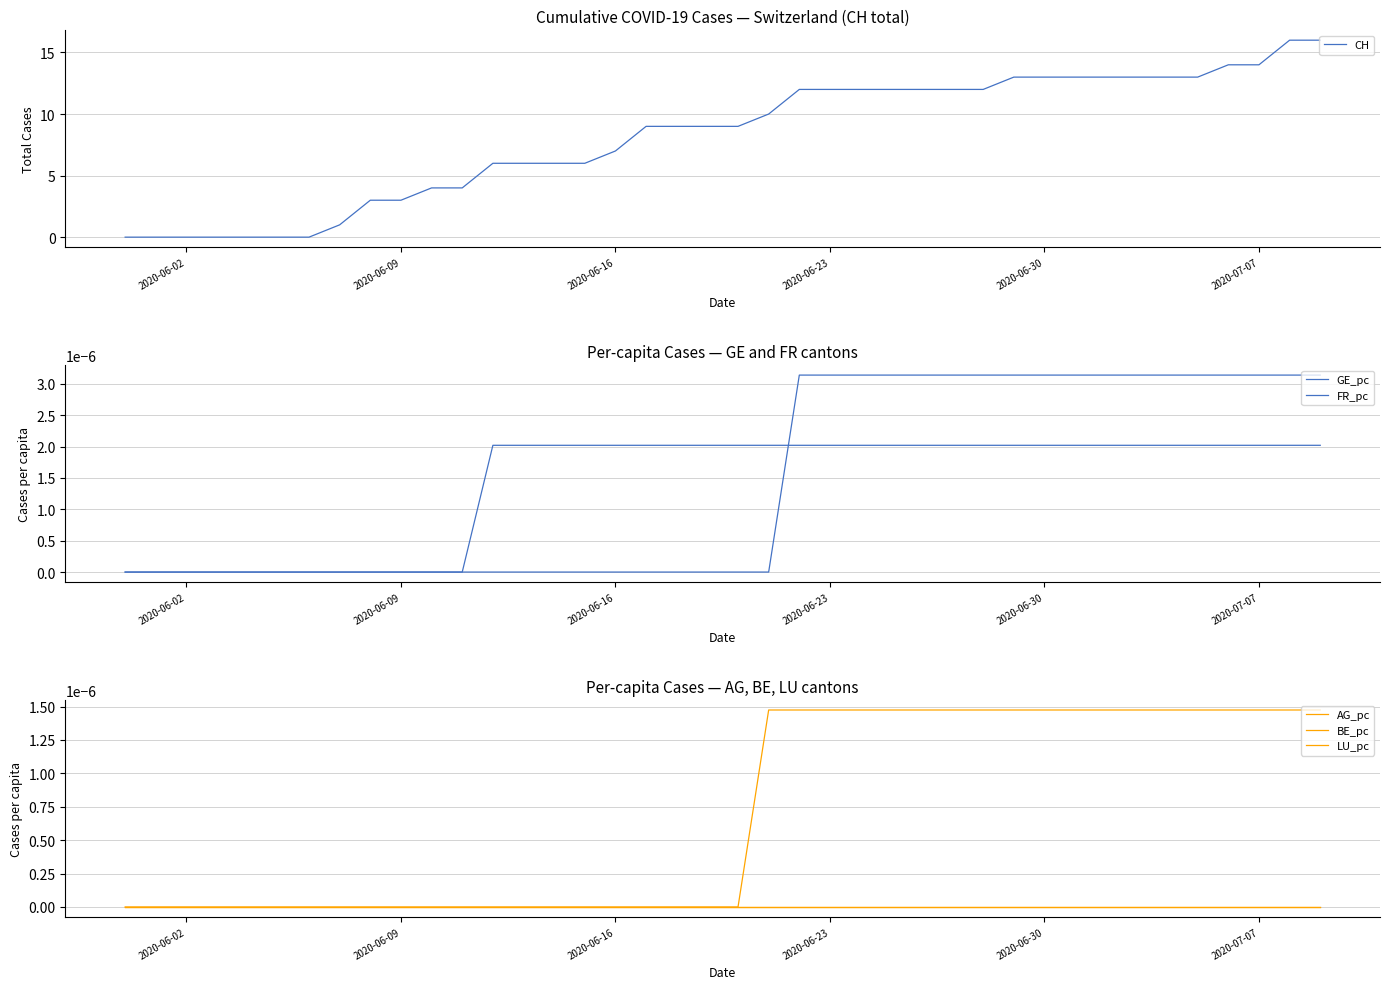

Does the chart display data point markers on the line(s)?

No